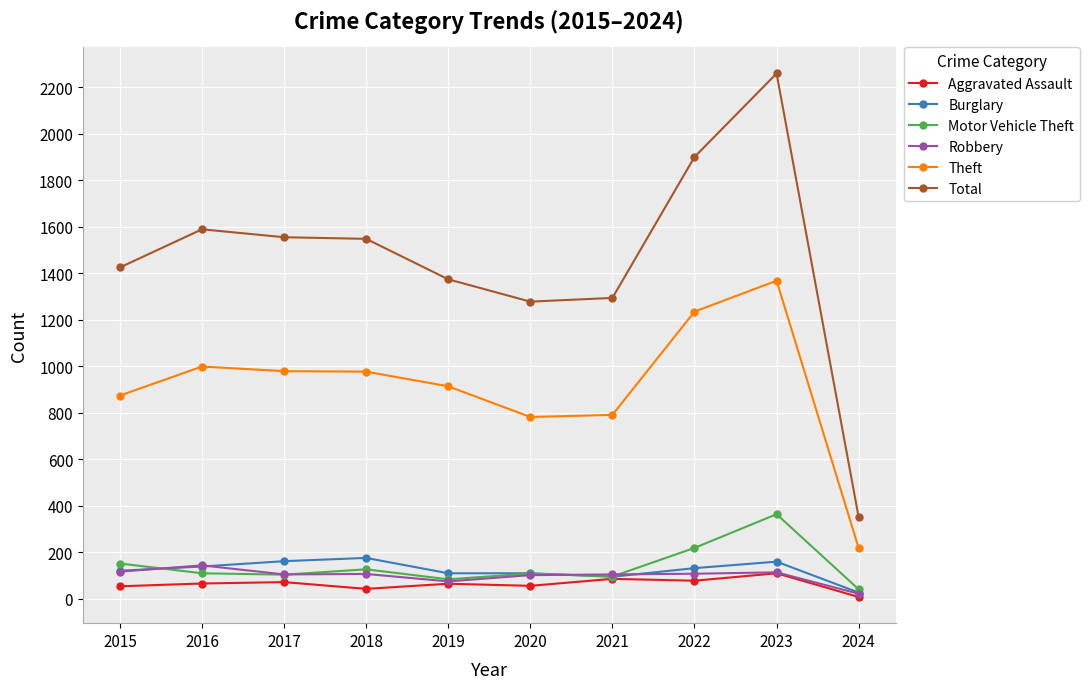

True or false: Robbery and Theft intersect in this chart.

False